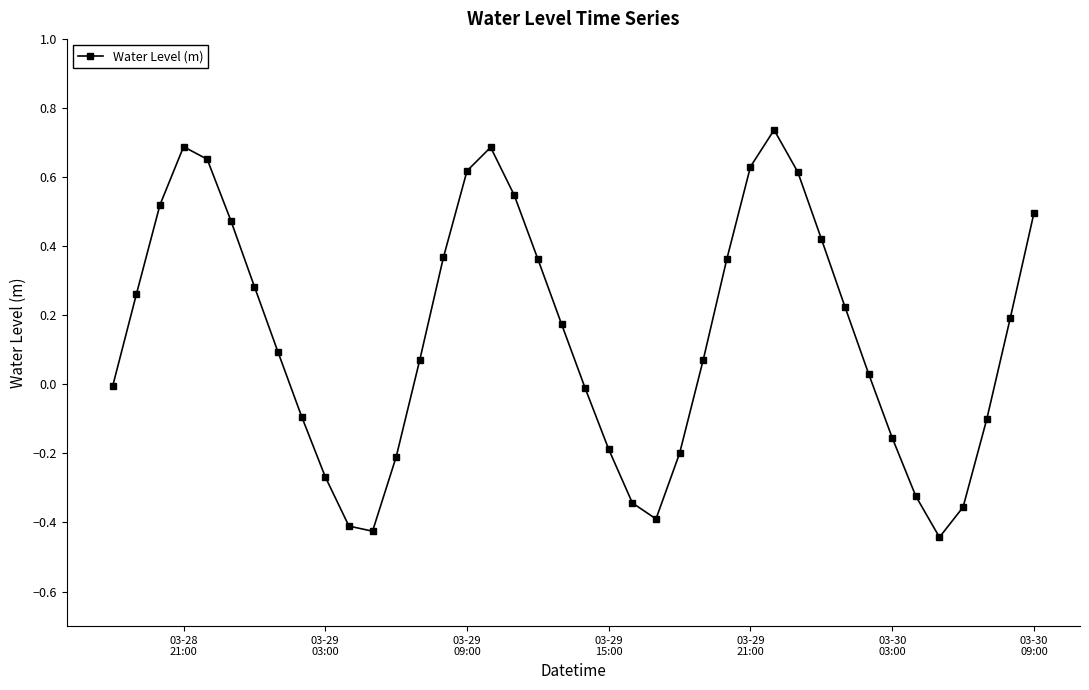

What is the difference between the maximum and minimum values?

1.2